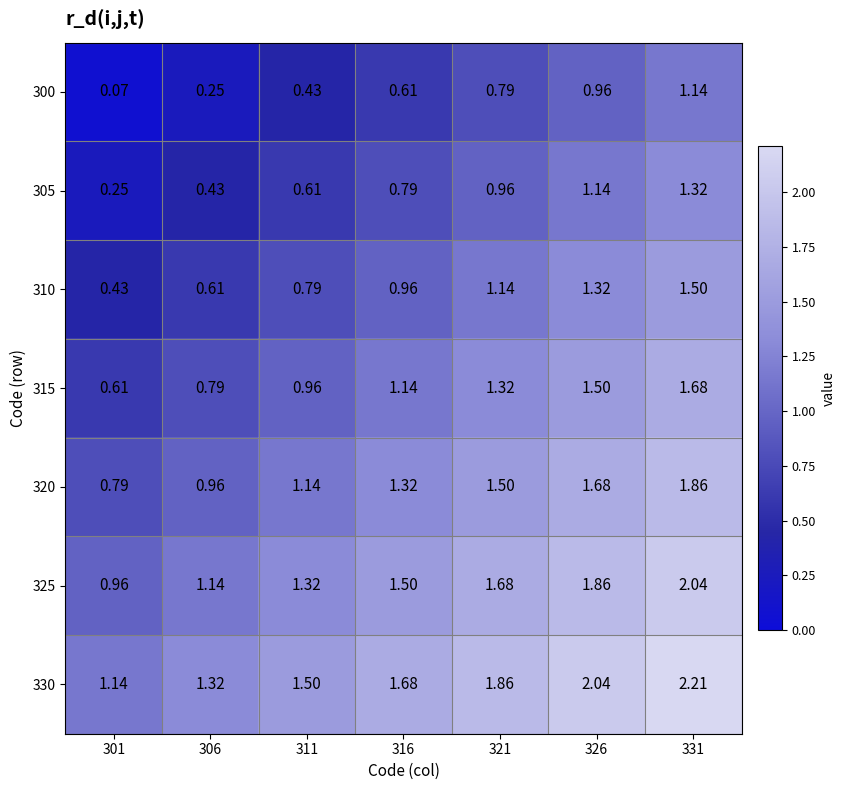

Is the value of 320 at 326 greater than the value of 325 at 326?

No